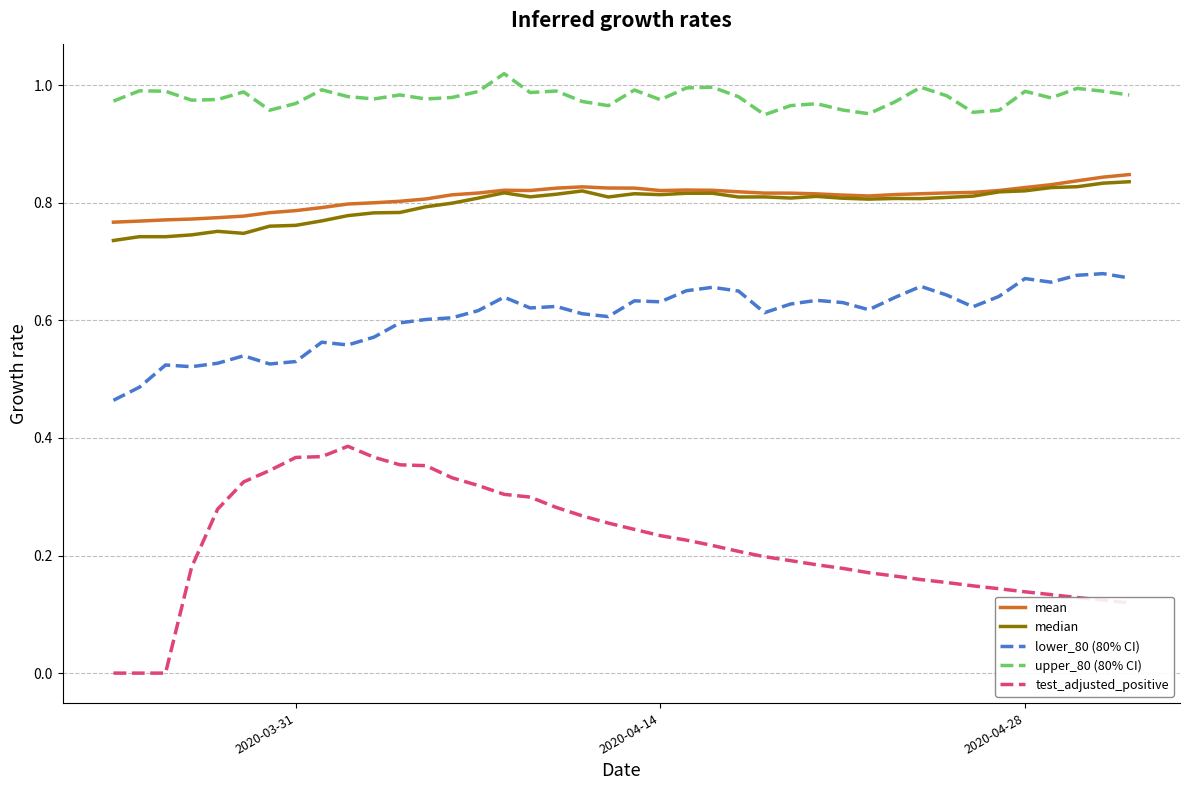

True or false: upper_80 (80% CI) and test_adjusted_positive intersect in this chart.

False